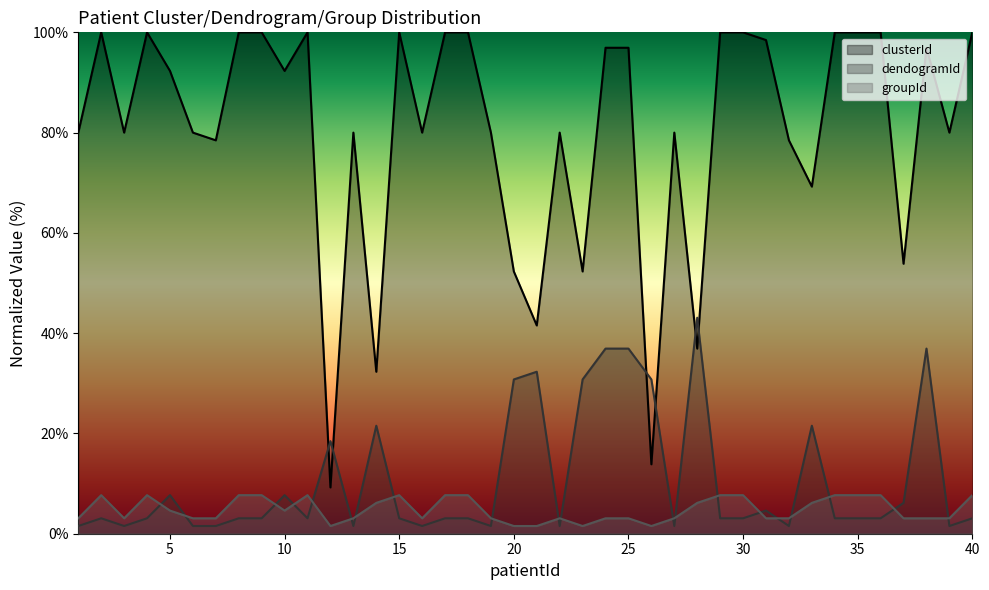

How many interior local valleys does the groupId series have?

6